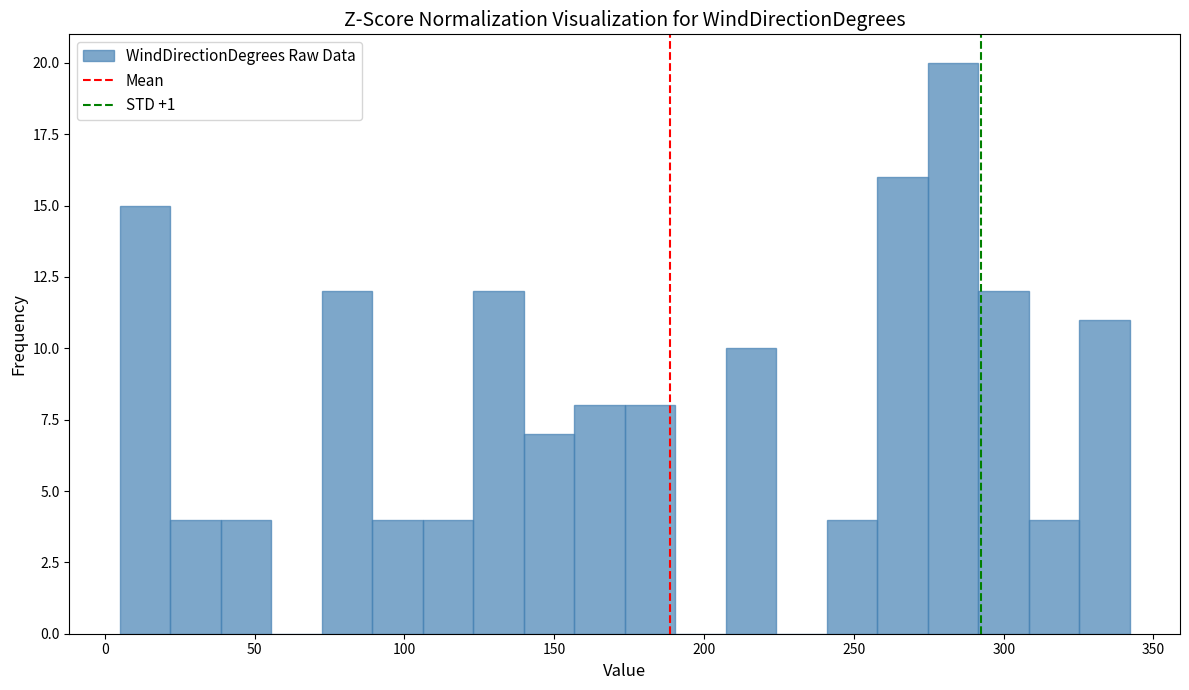

Around what value on the x-axis is the tallest bar? Give the approximate position of its centre, as read against the axis.

285